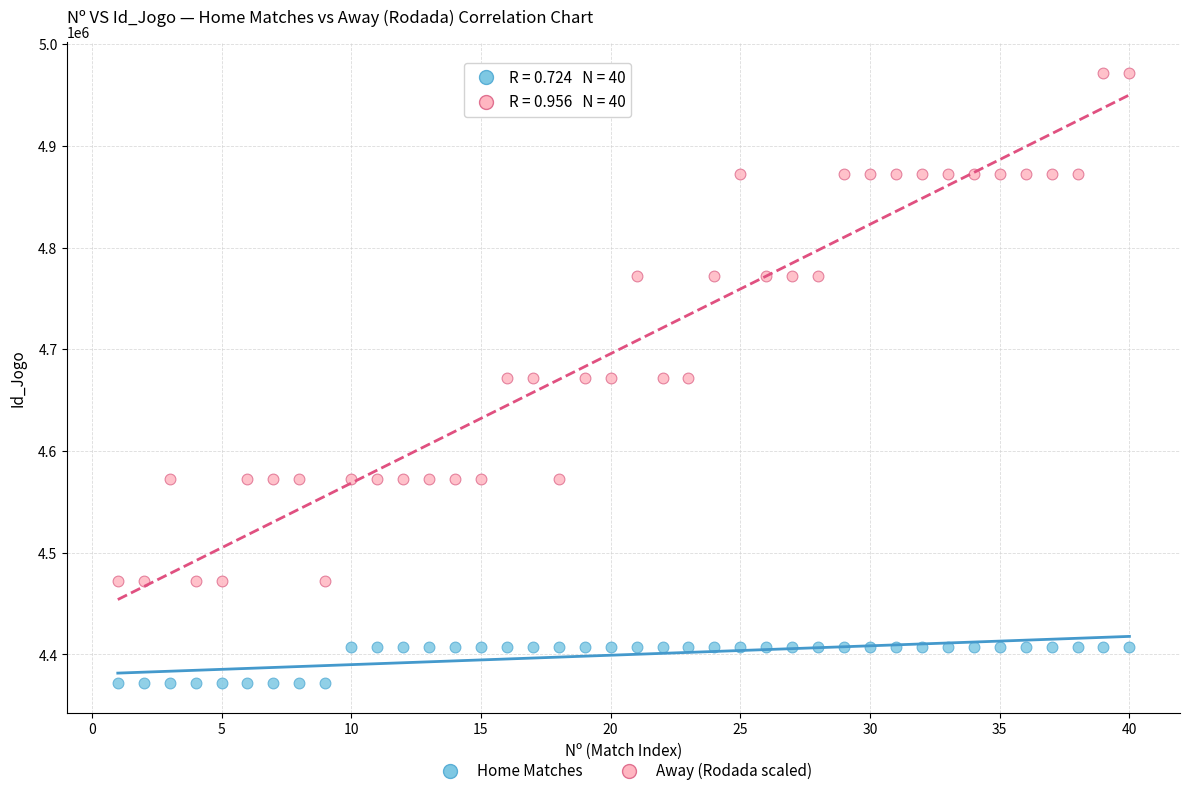

Which series contains the lowest Y value?

Home Matches